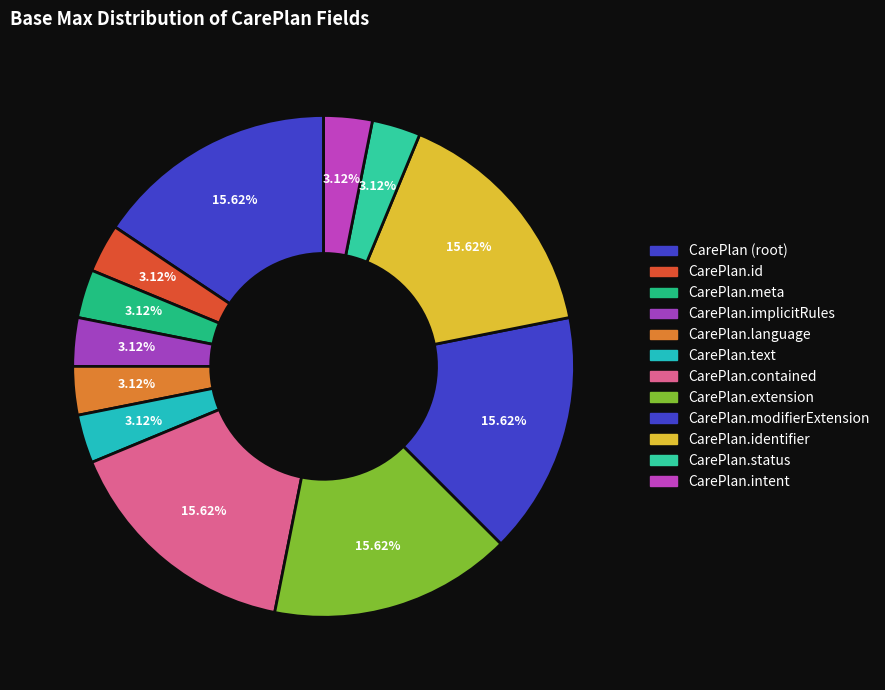

How many slices are in this pie chart?

12